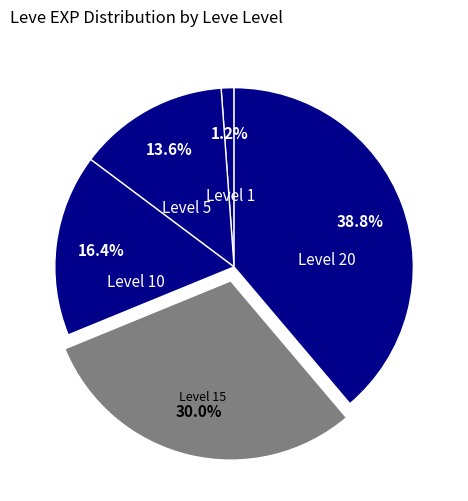

Between Level 5 and Level 20, which is larger?

Level 20